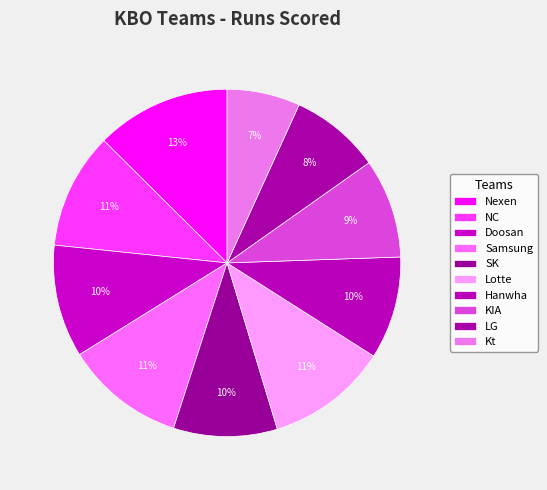

Which slice is the largest?

Nexen